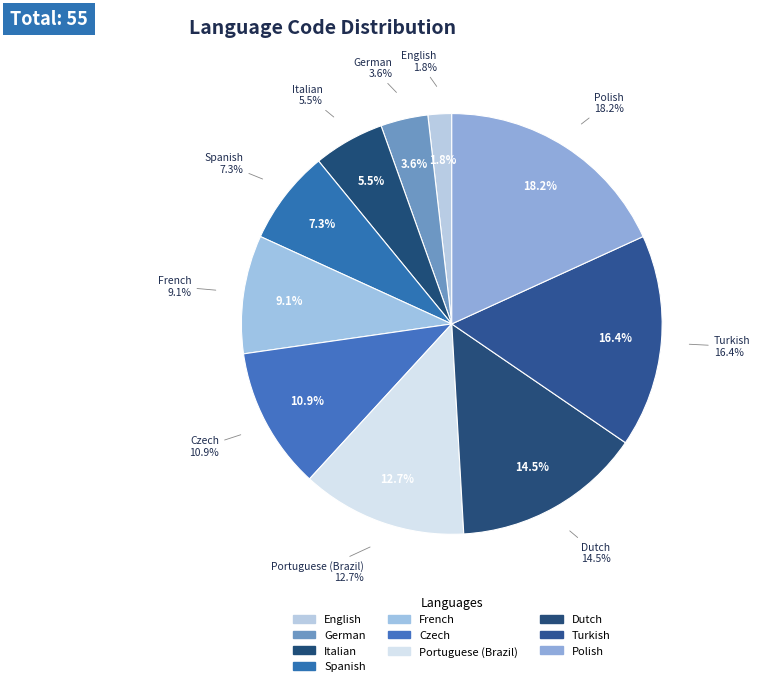

To the nearest percent, what percentage of the pie is Dutch?

15%